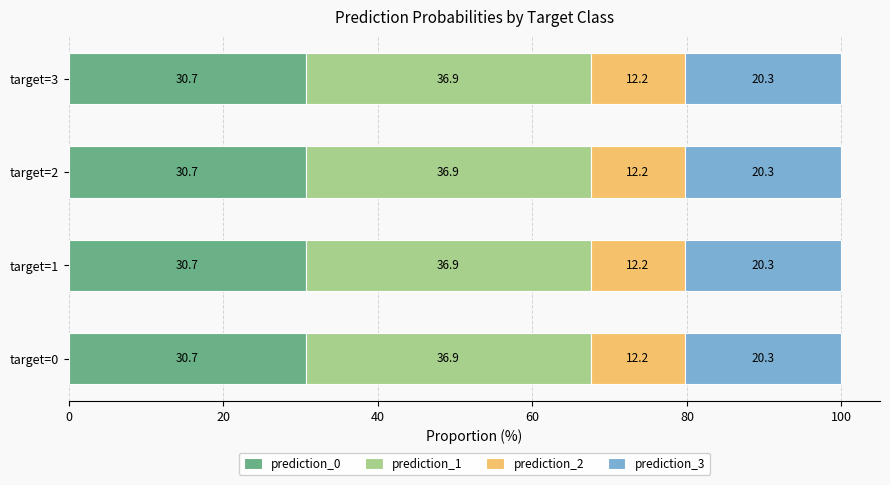

True or false: prediction_0 has a value of 50.5 at target=0.

False